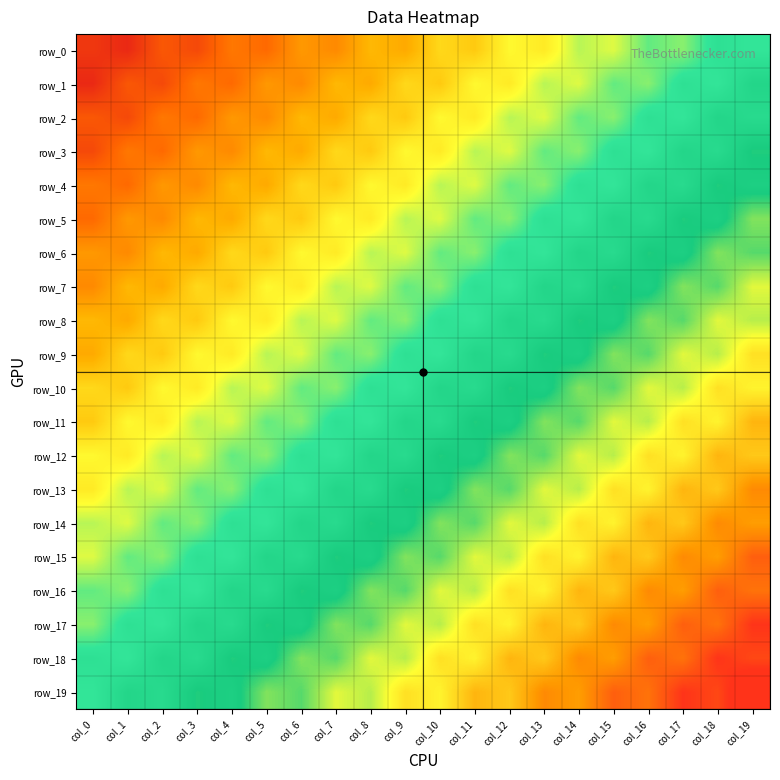

What is the difference between the second highest and second lowest values in the row_13 series?

0.4